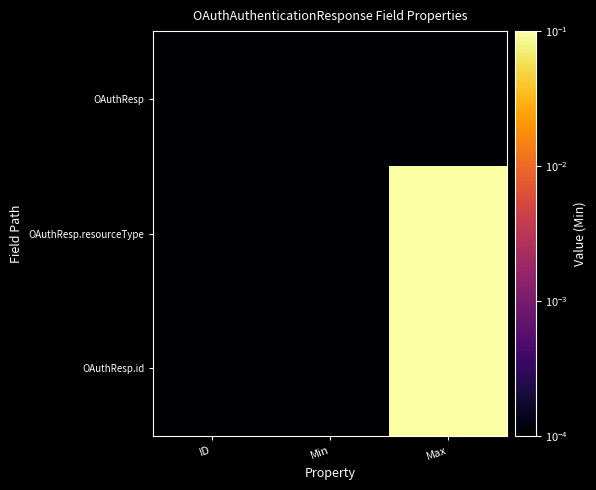

Reading left to right, what are all the values shown in this chart?

OAuthResp: ID=0.0	Min=0.0	Max=0.0
OAuthResp.resourceType: ID=0.0	Min=0.0	Max=1.0
OAuthResp.id: ID=0.0	Min=0.0	Max=1.0